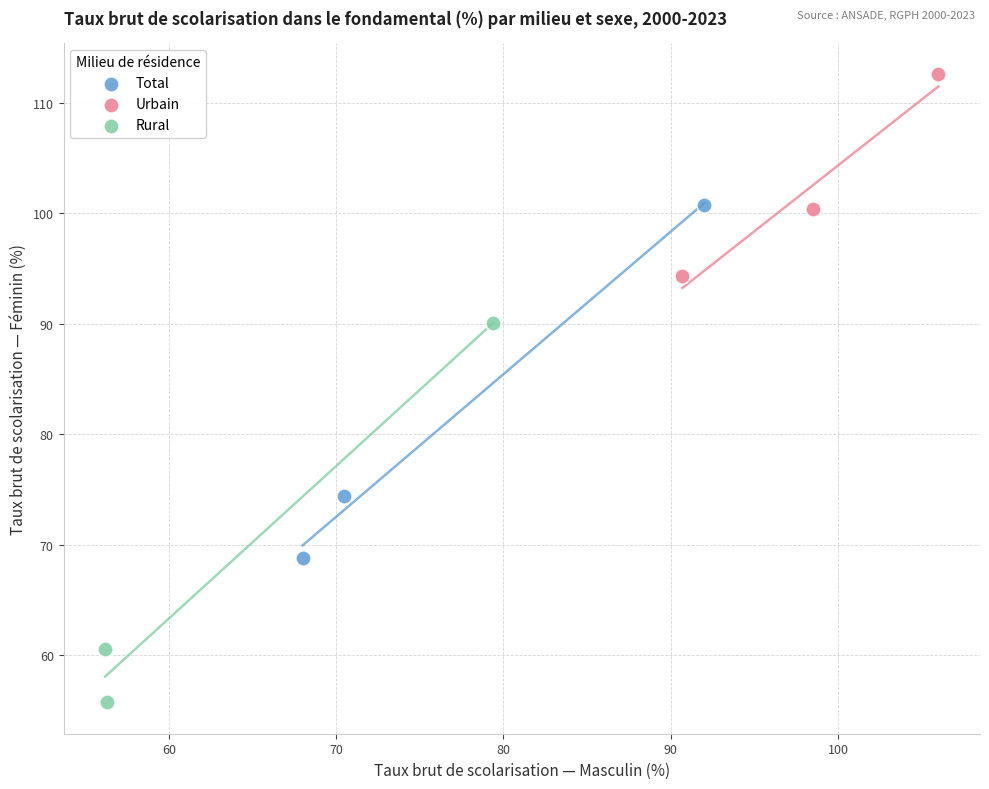

Which series reaches the minimum Y coordinate?

Rural